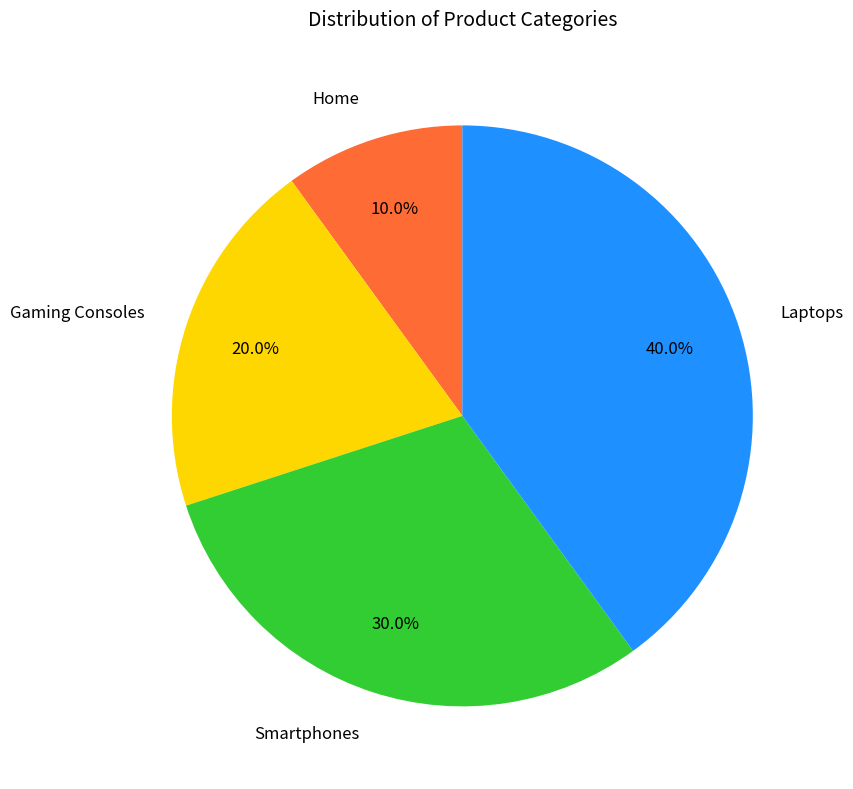

Between Gaming Consoles and Home, which is larger?

Gaming Consoles